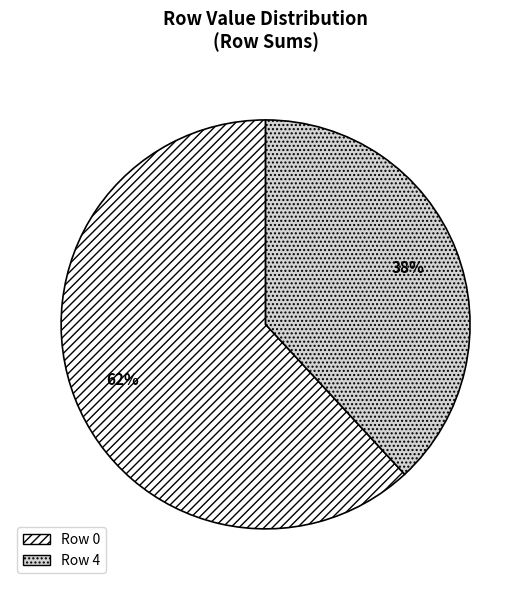

Is it true that Row 0 is 73% of the pie?

False